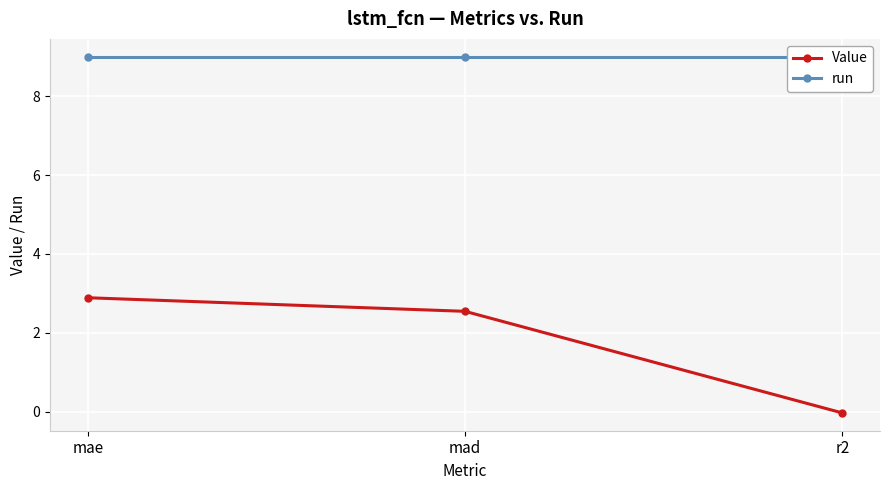

What value does the run series have at r2?

9.0